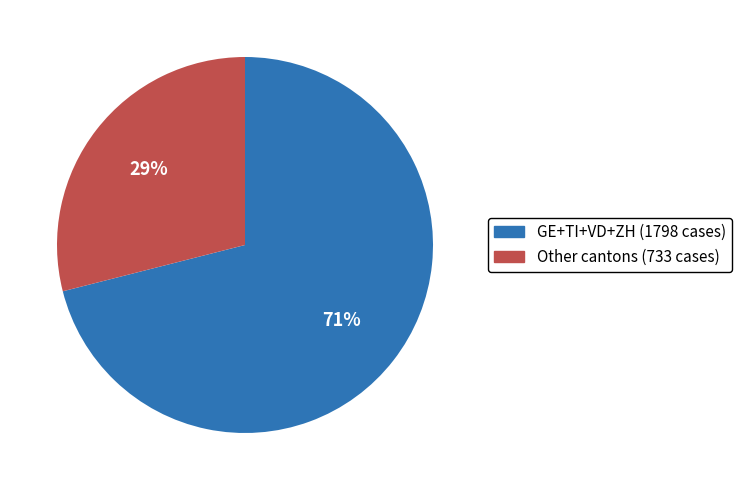

Does any single category account for the majority?

Yes